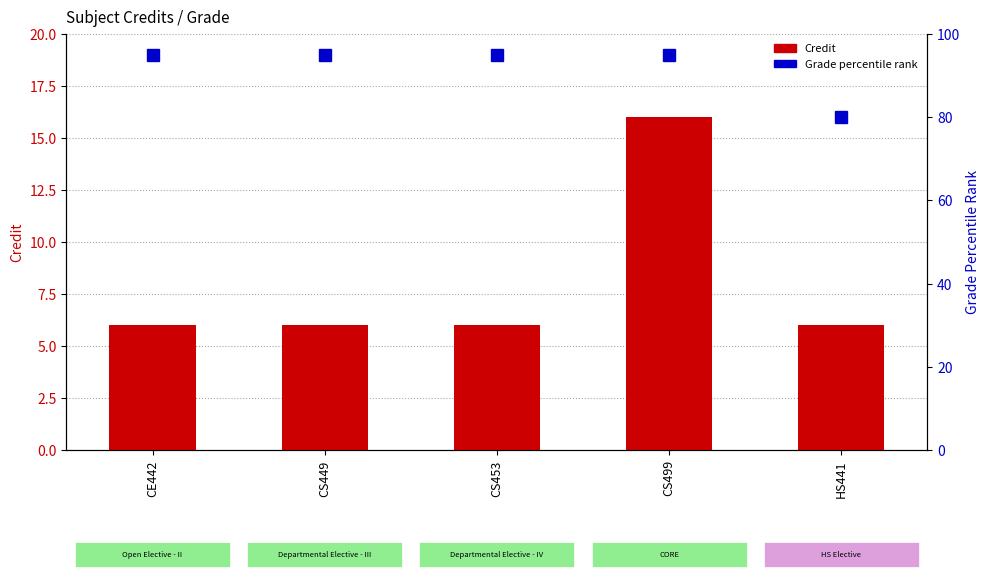

Rank the series at CS449 from highest to lowest value.

Grade percentile rank, Credit